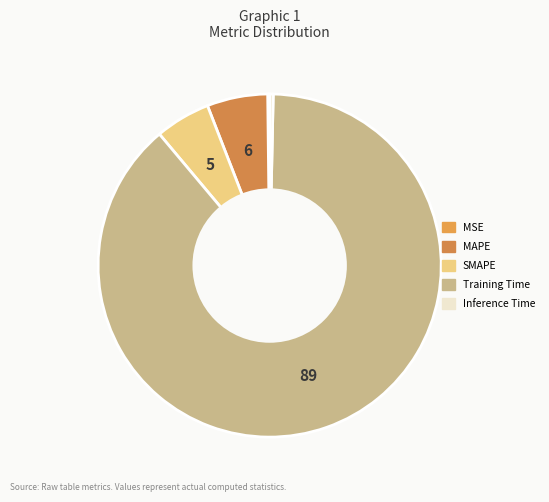

Rank the categories by value from lowest to highest.

MSE, Inference Time, SMAPE, MAPE, Training Time